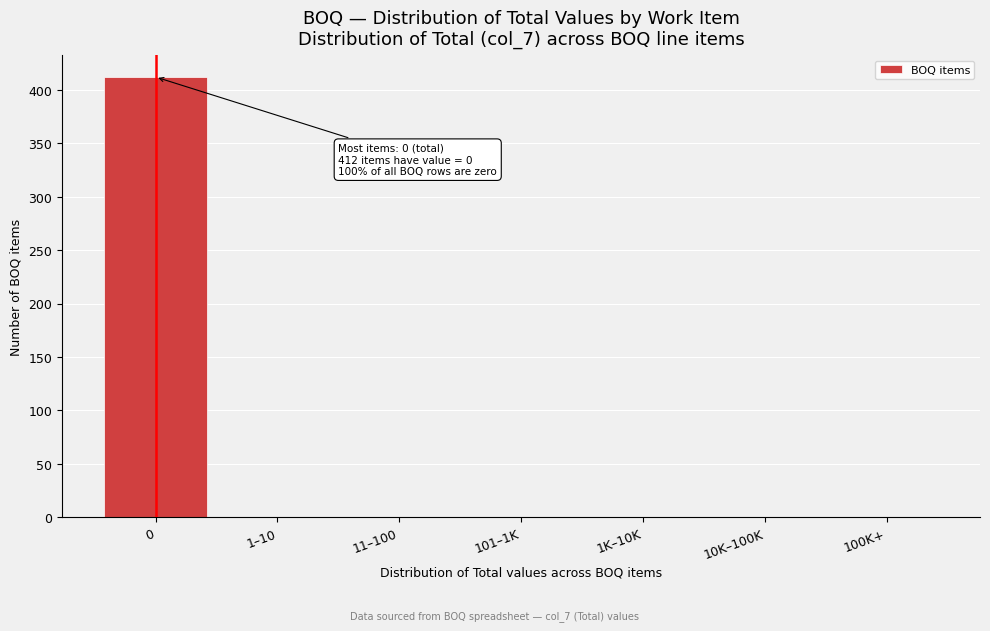

Reading left to right, transcribe all the data shown in this chart.

0=412	1–10=0	11–100=0	101–1K=0	1K–10K=0	10K–100K=0	100K+=0